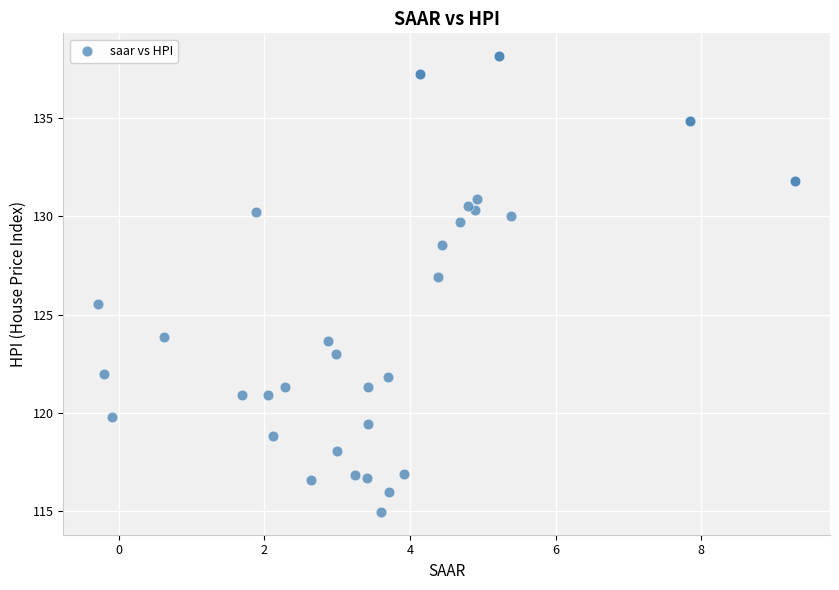

What Y value in the scatter plot is closest to 126?

125.6